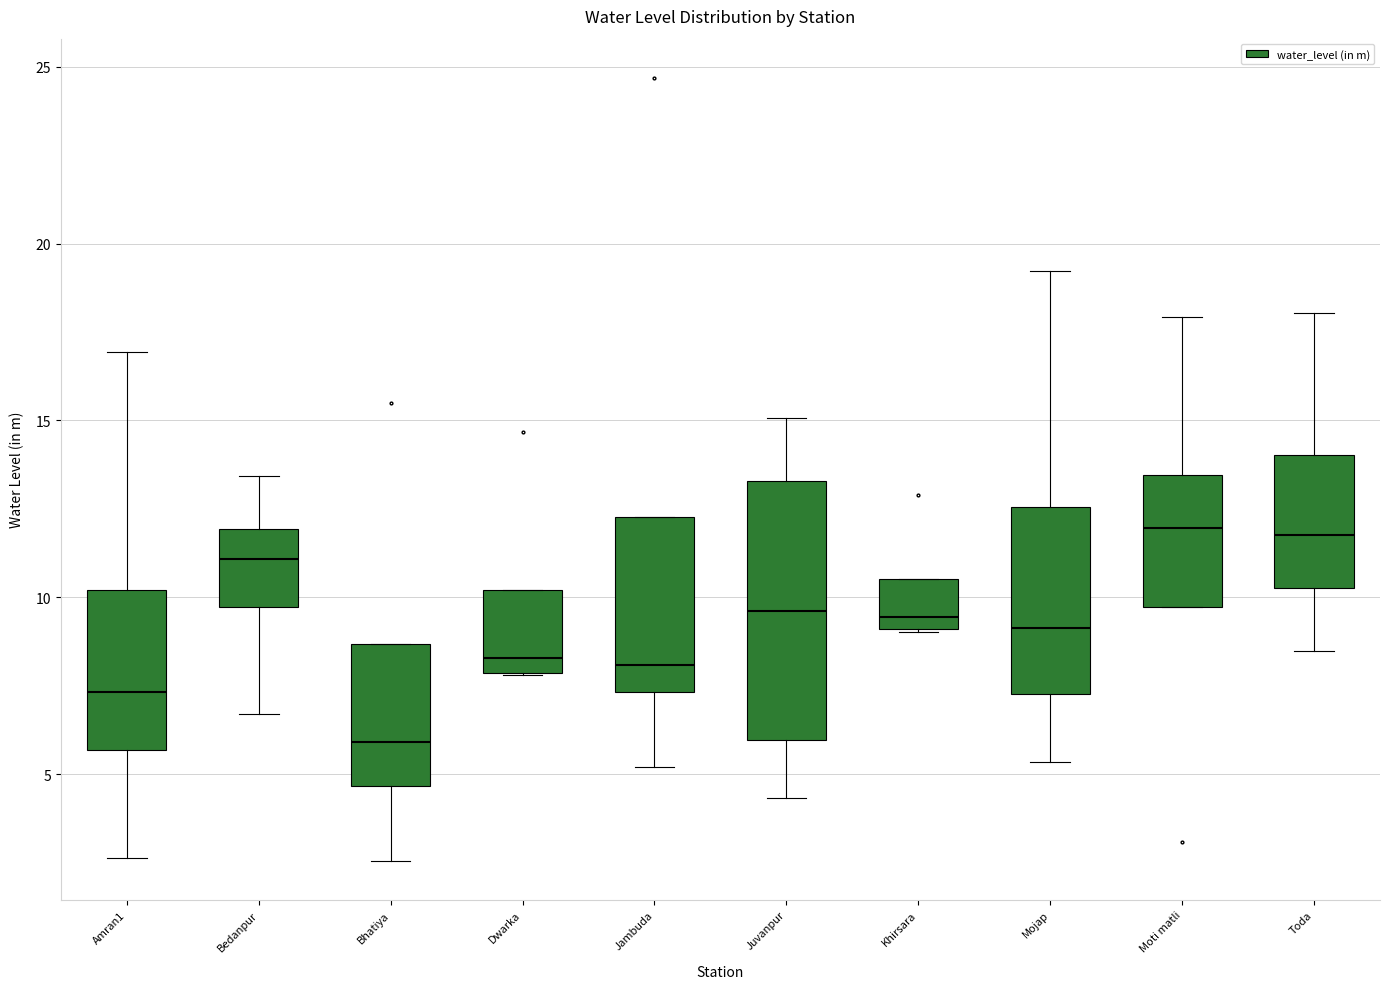

Reading left to right, read every box against the y-axis: the position of its median line, the range the box covers, and the ends of its whiskers. The values are not printed on the chart, so give them approximately, as read against the axis.

Amran1: median 7.5, box 5.5 to 10.0, whiskers 2.5 to 17.0
Bedanpur: median 11.0, box 9.5 to 12.0, whiskers 6.5 to 13.5
Bhatiya: median 6.0, box 4.5 to 8.5, whiskers 2.5 to 8.5
Dwarka: median 8.5, box 8.0 to 10.0, whiskers 8.0 to 10.0
Jambuda: median 8.0, box 7.5 to 12.5, whiskers 5.0 to 12.5
Juvanpur: median 9.5, box 6.0 to 13.5, whiskers 4.5 to 15.0
Khirsara: median 9.5, box 9.0 to 10.5, whiskers 9.0 to 10.5
Mojap: median 9.0, box 7.5 to 12.5, whiskers 5.5 to 19.0
Moti matli: median 12.0, box 9.5 to 13.5, whiskers 9.5 to 18.0
Toda: median 12.0, box 10.5 to 14.0, whiskers 8.5 to 18.0